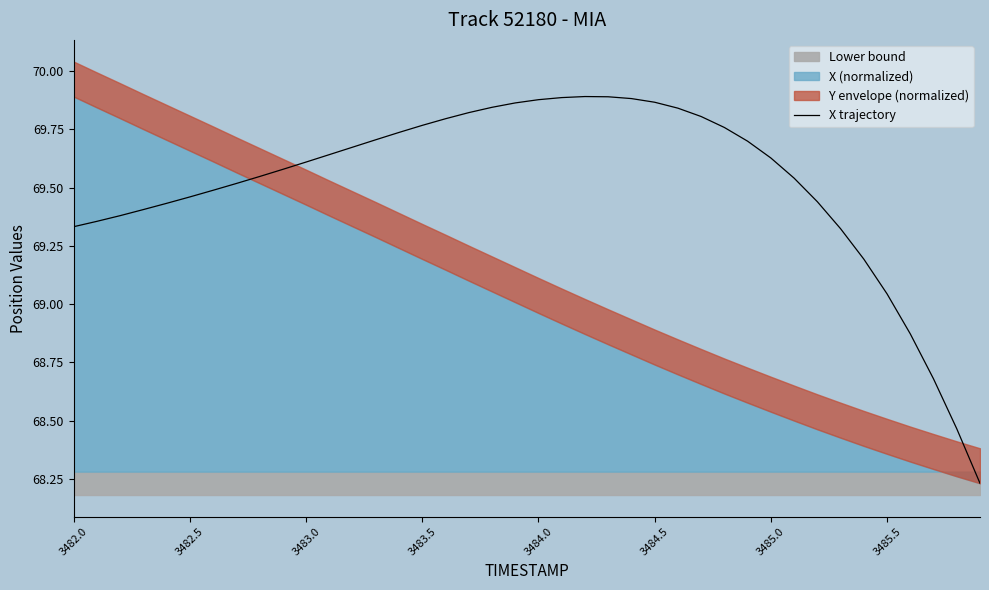

Where is X trajectory nearest to the value 69?

3485.5